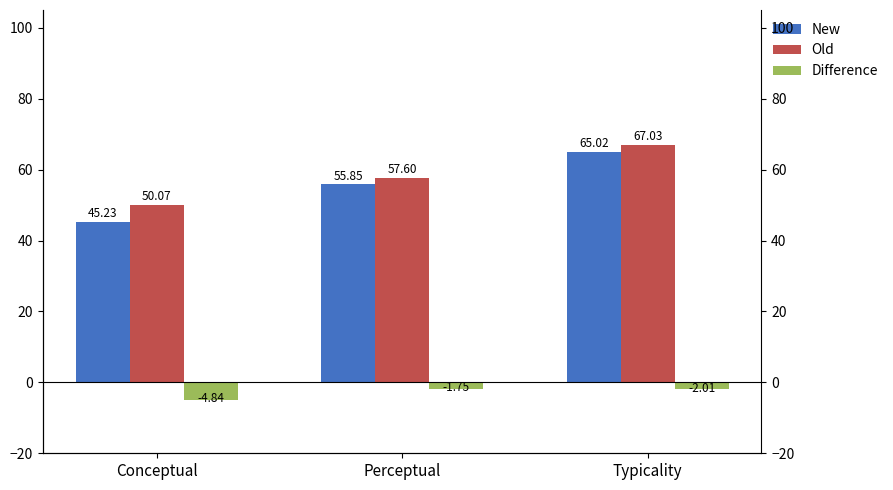

Is the value of New at Typicality greater than the value of Difference at Typicality?

Yes